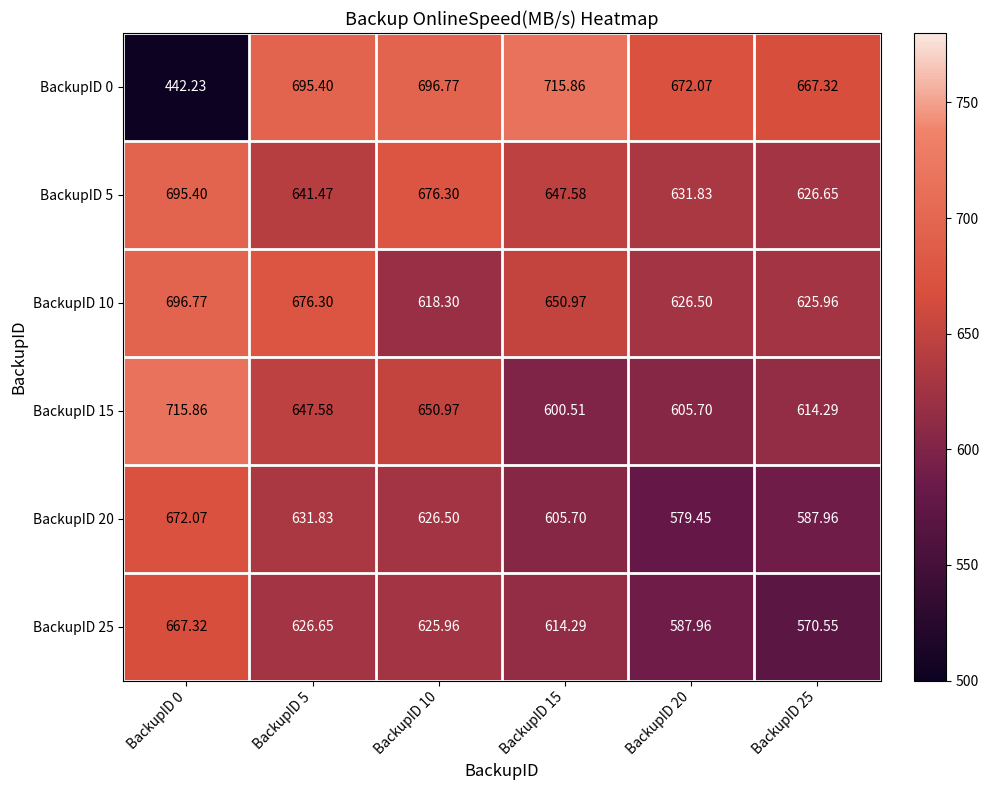

How many data points in BackupID 0 are above 695?

3